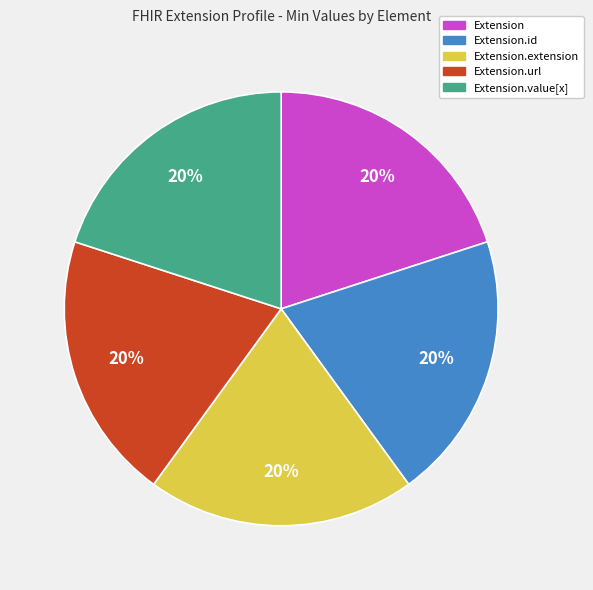

How many slices are in this pie chart?

5